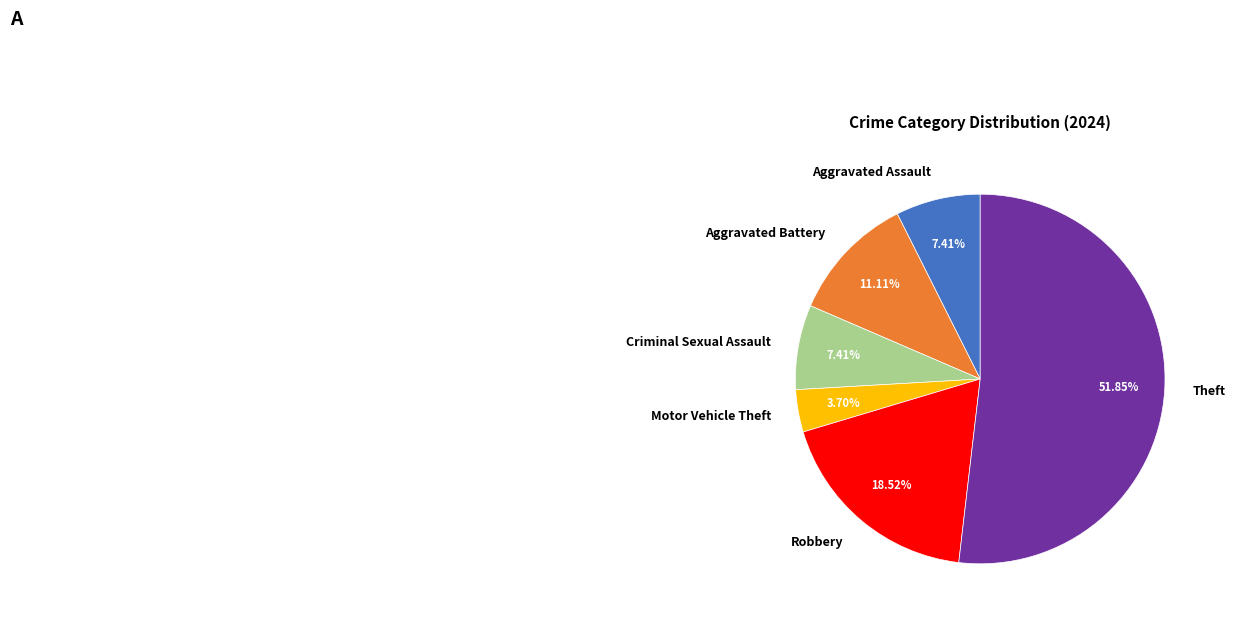

How much of the chart is everything except Robbery?

81.5%